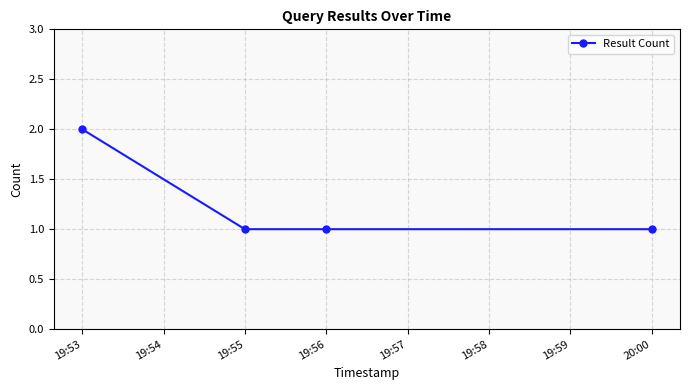

What is the maximum value shown in the chart?

2